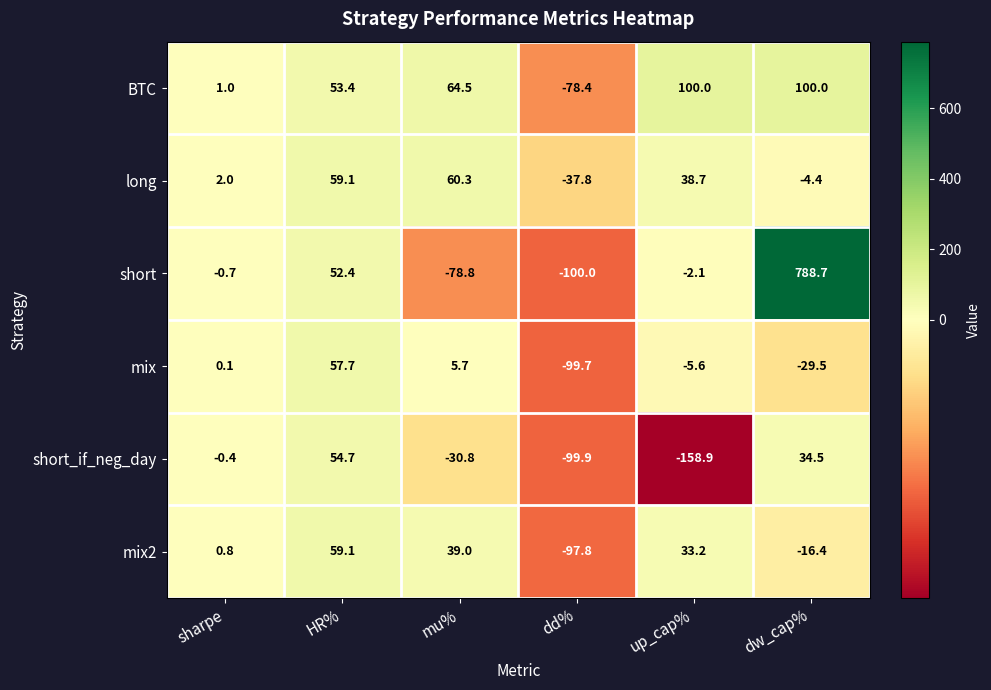

How many data points does each series have?

6